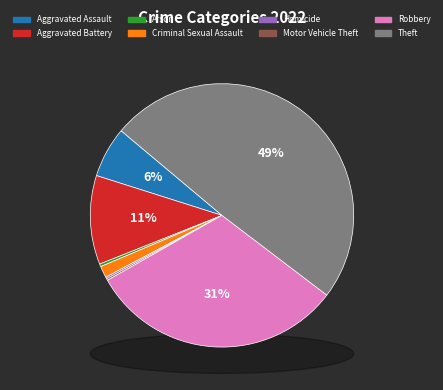

What percentage is NOT represented by Motor Vehicle Theft?

99.8%